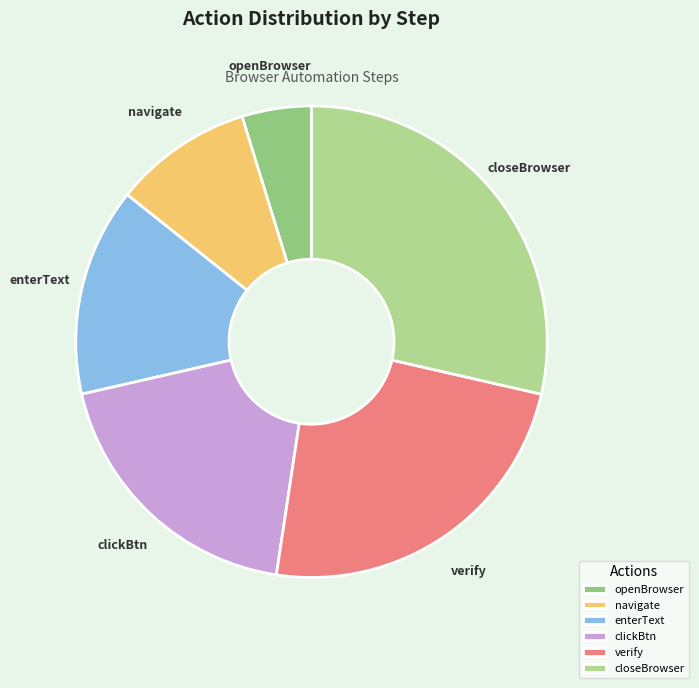

Is the sum of clickBtn and enterText greater than half?

No